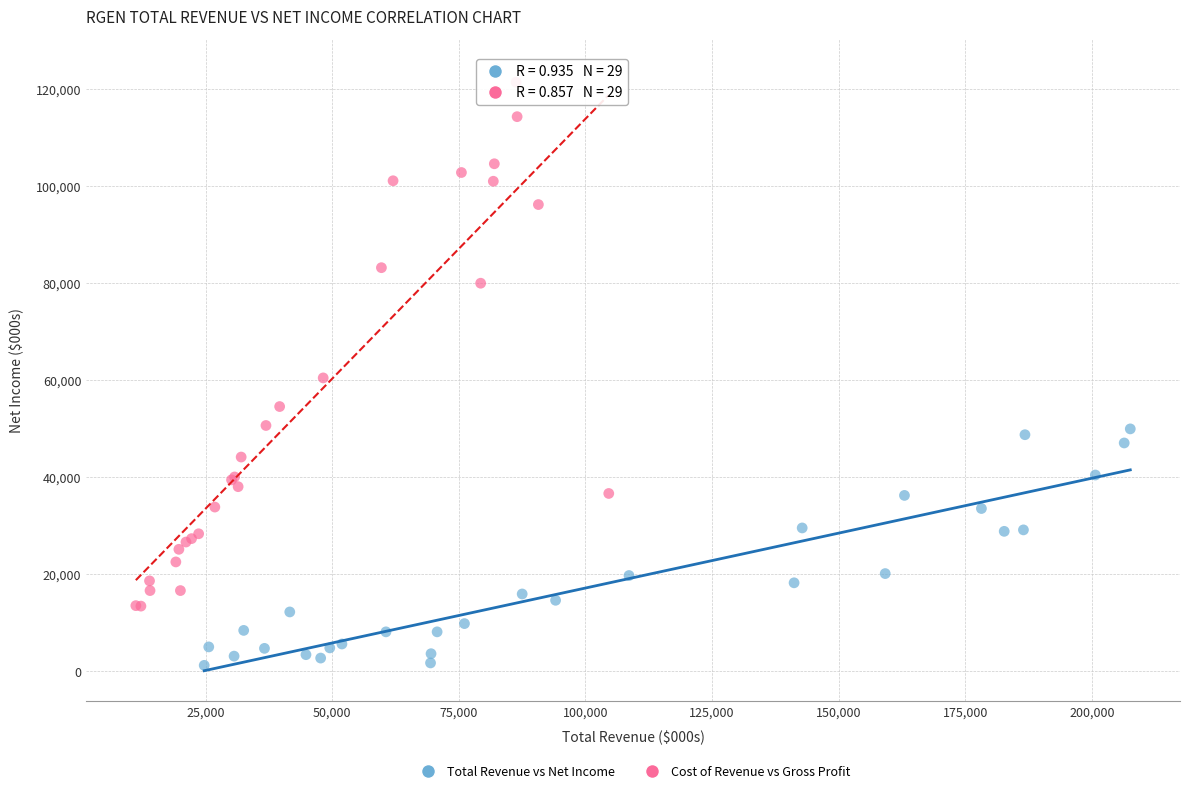

Which series has the widest spread of Y values?

Cost of Revenue vs Gross Profit